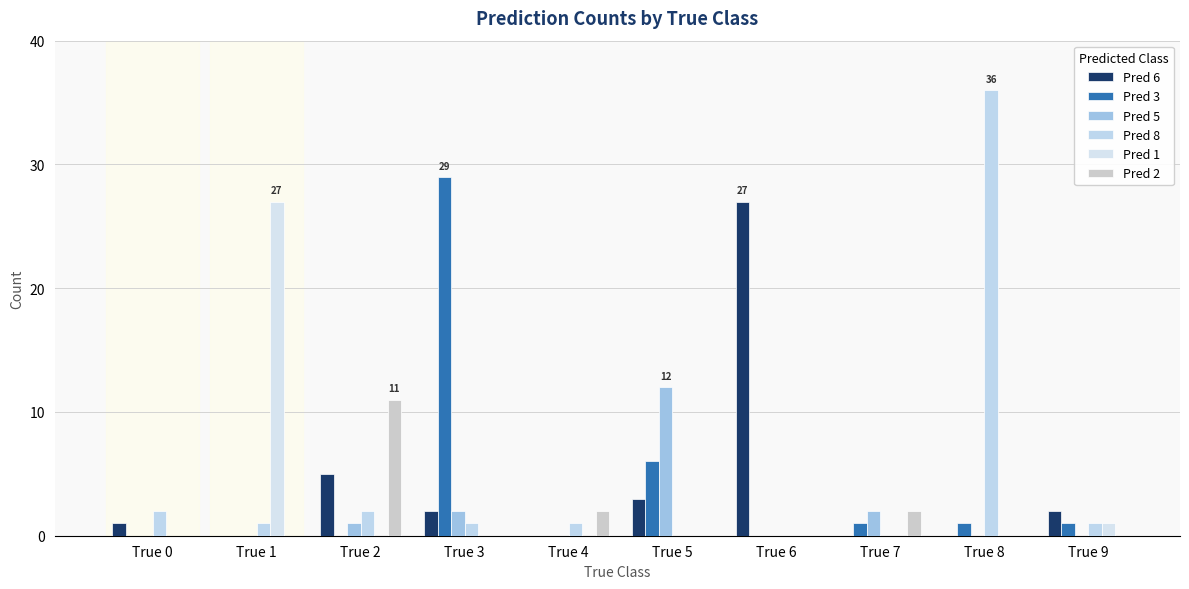

How many data points does each series have?

10